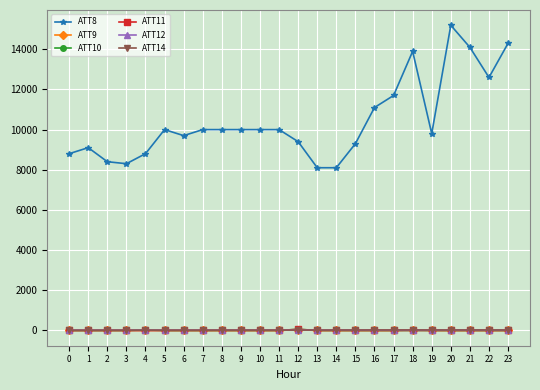

Which series has the largest range (max minus min)?

ATT8